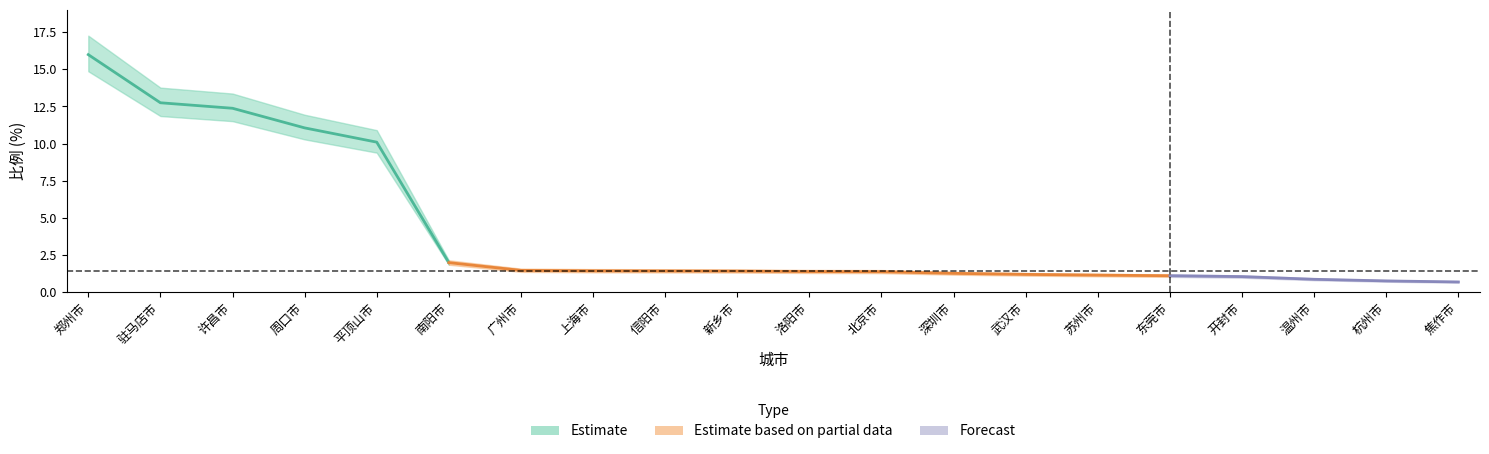

What is the label of the 16th point from the left?

东莞市